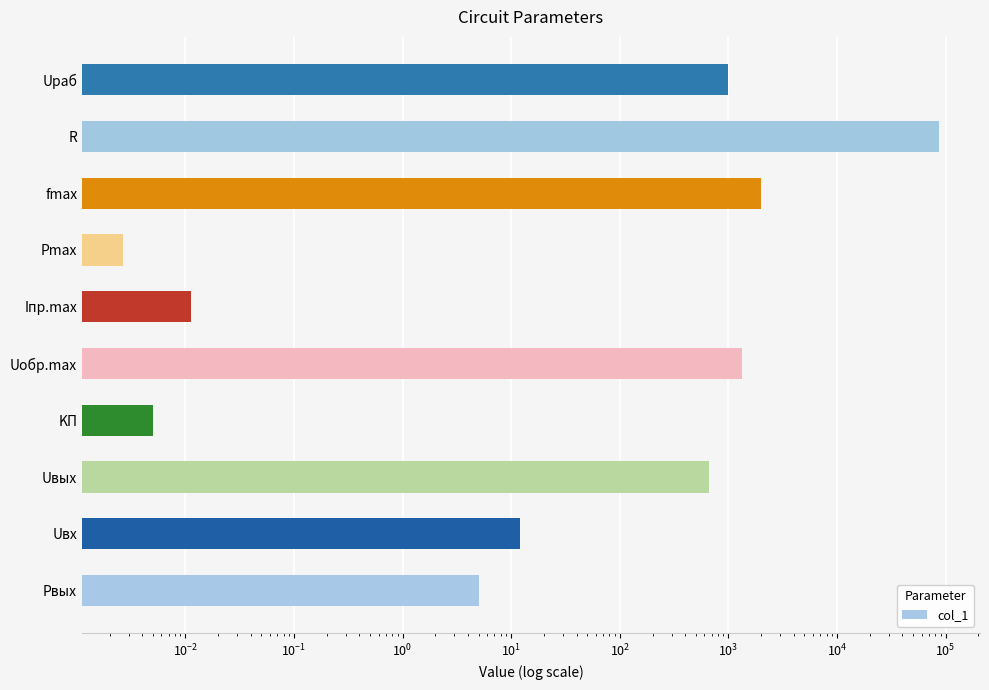

What is the change in value from Uвых to Uраб?

+330.0